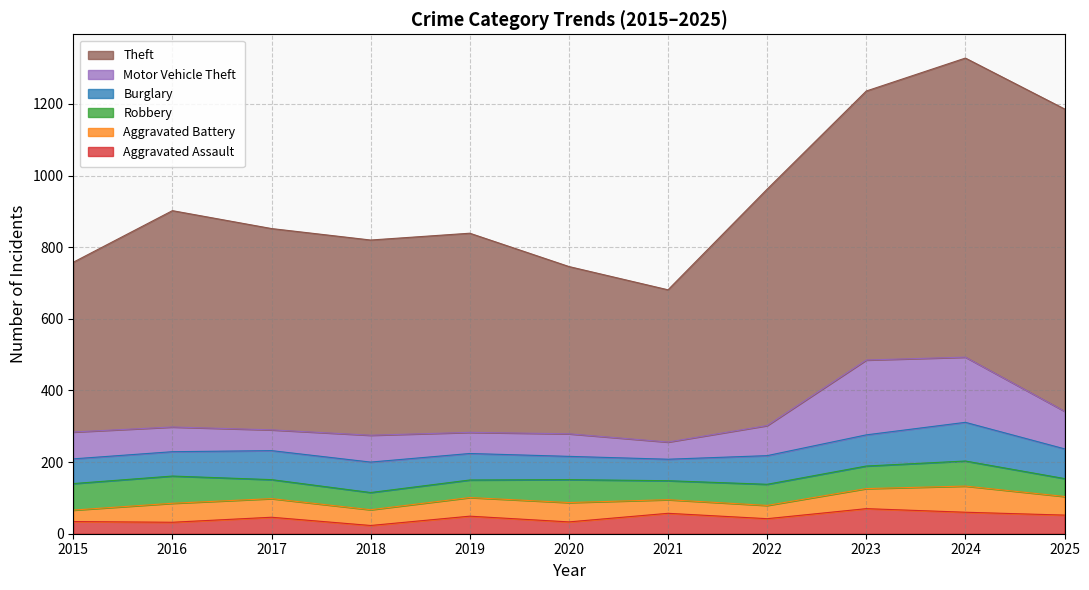

What is the value of the Theft point at the 3rd from the left?

562